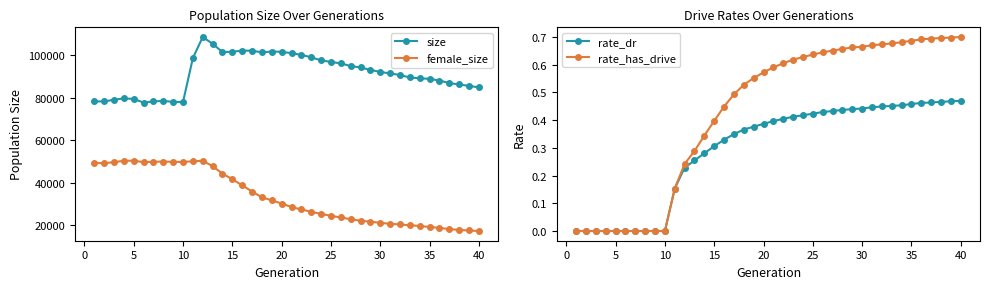

What is the greatest value displayed?

108564.0